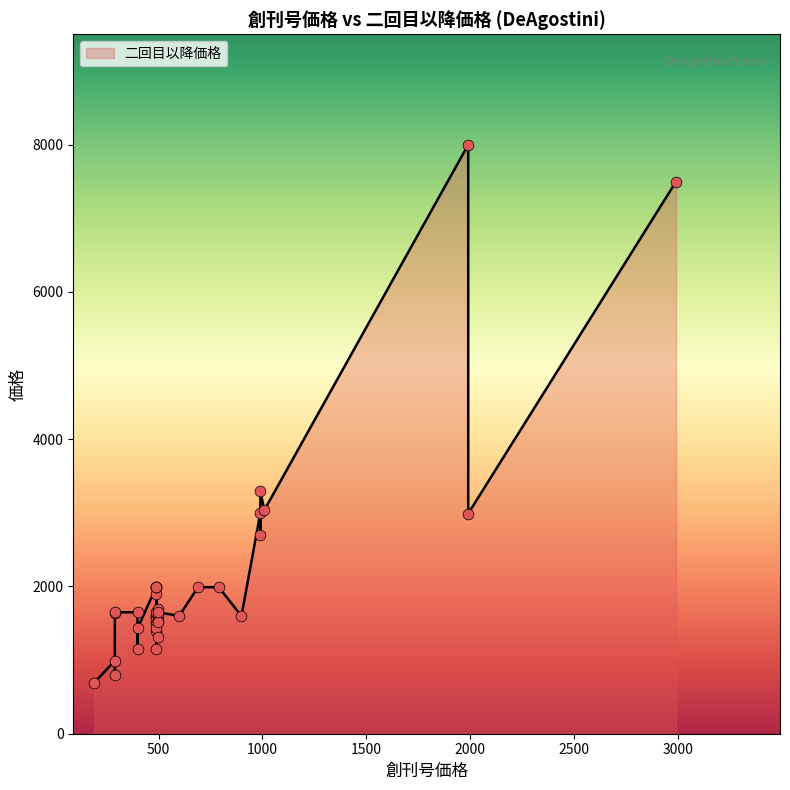

Is the value of 二回目以降価格 at 32 greater than the value of 創刊号価格 at 0?

No